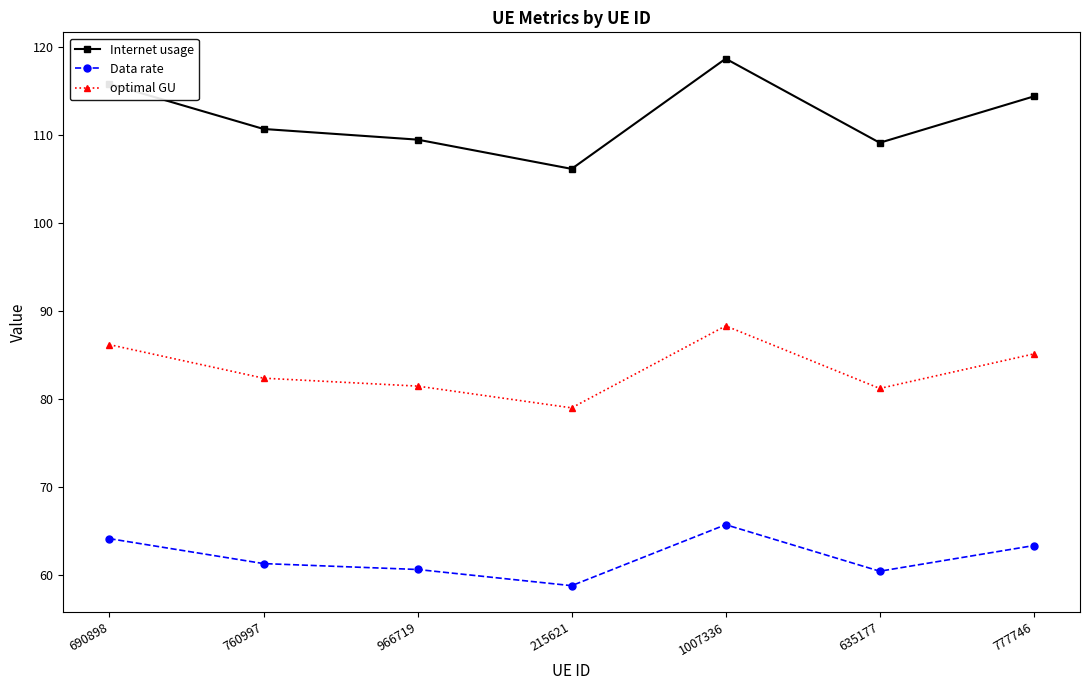

Is this an area chart (filled region under the line)?

No